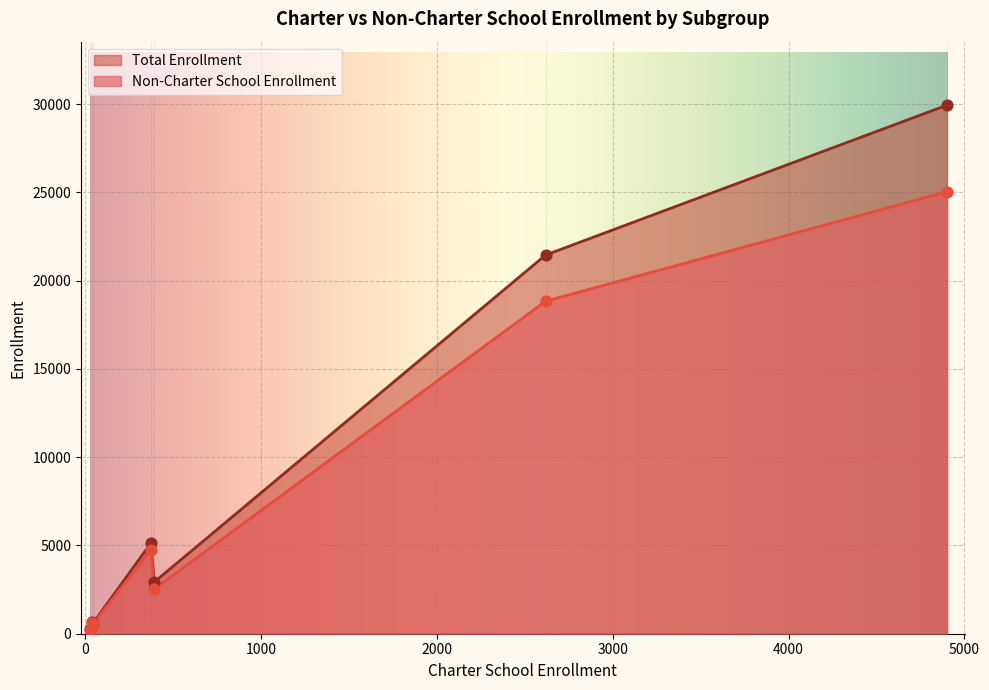

At how many categories does at least one series exceed 762?

4